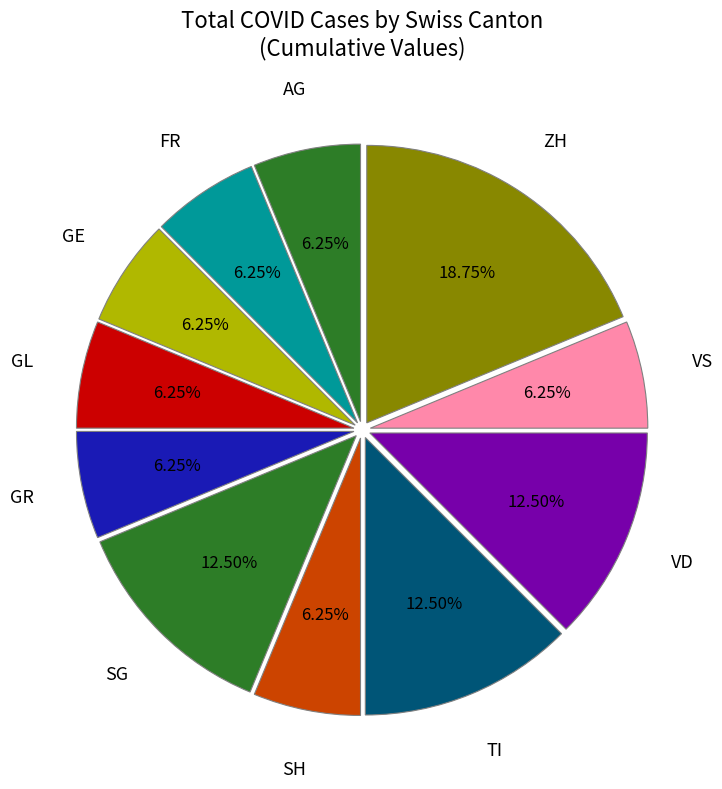

How many segments does this pie chart have?

11